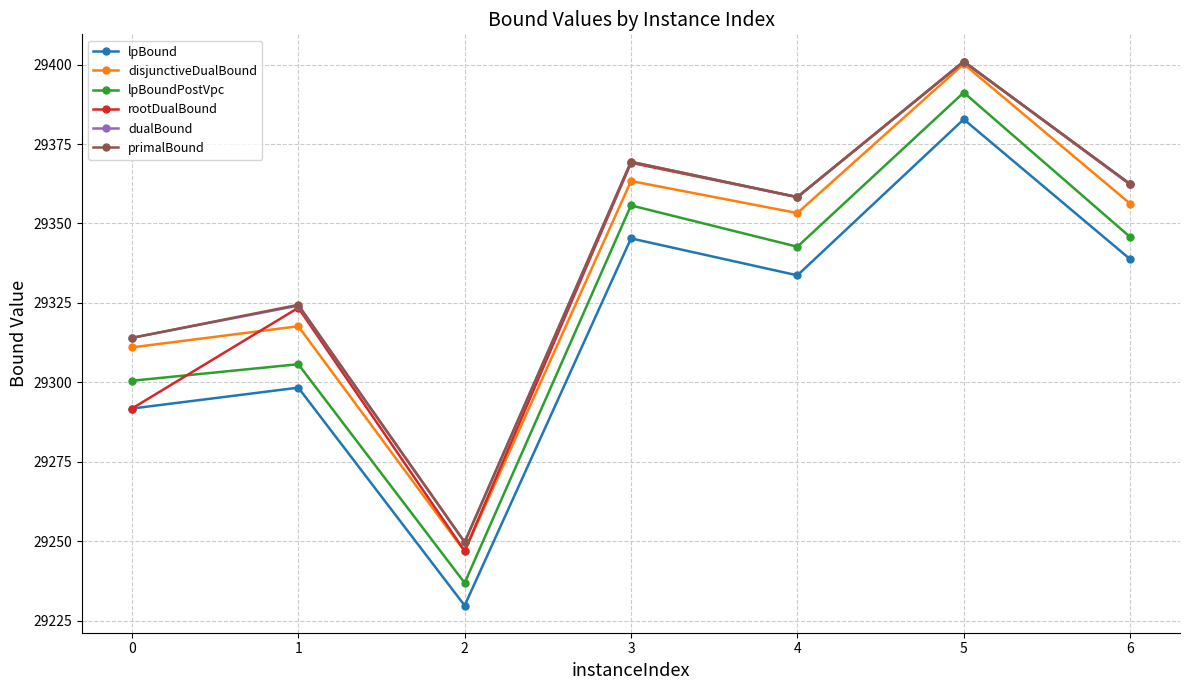

Where does the rootDualBound series first go above 29358?

3